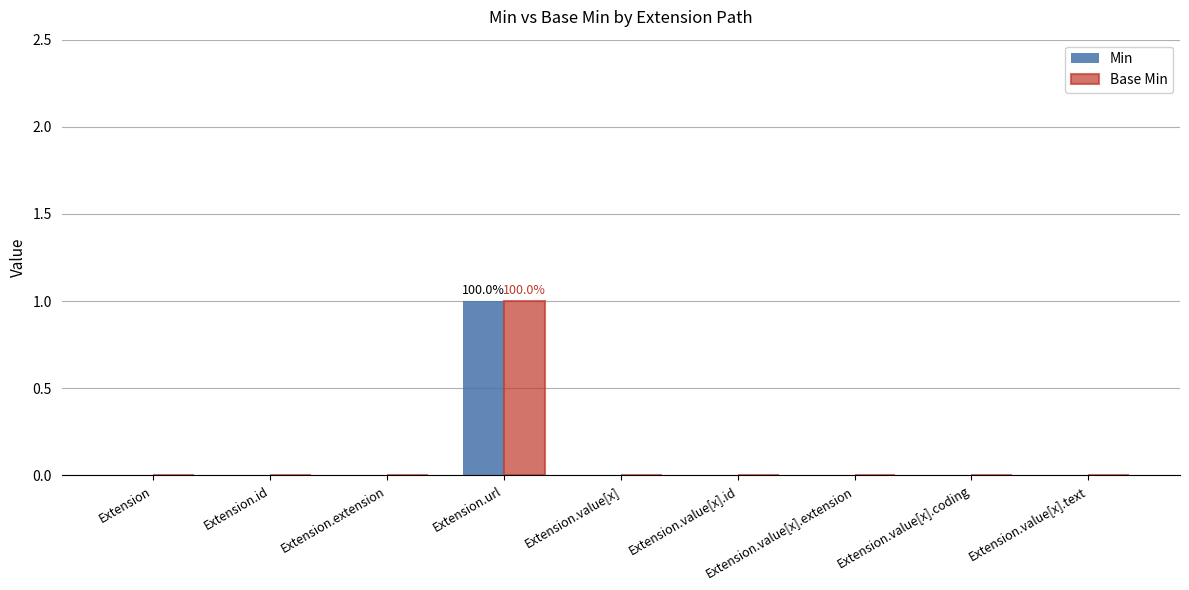

At which category does the chart reach its peak across all series?

Extension.url